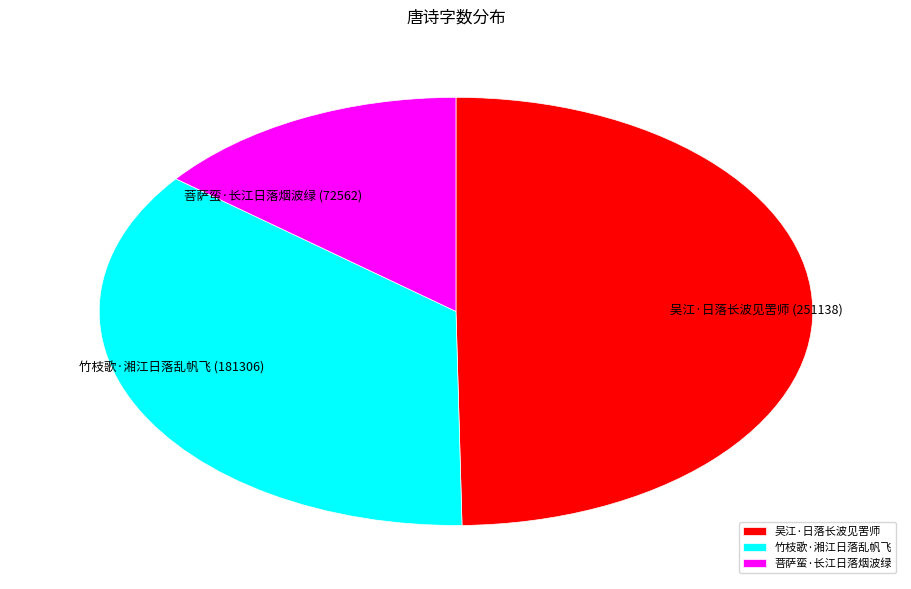

Does 吴江·日落长波见罟师 represent more than half of the total?

No